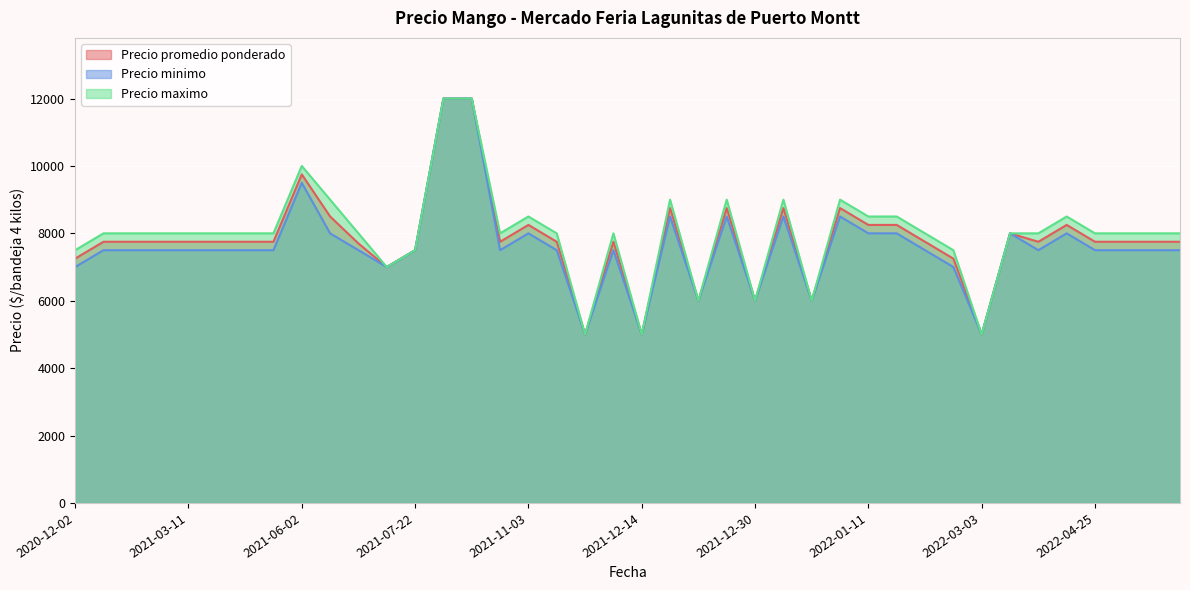

How many values in the Precio minimo series are below 7500?

9